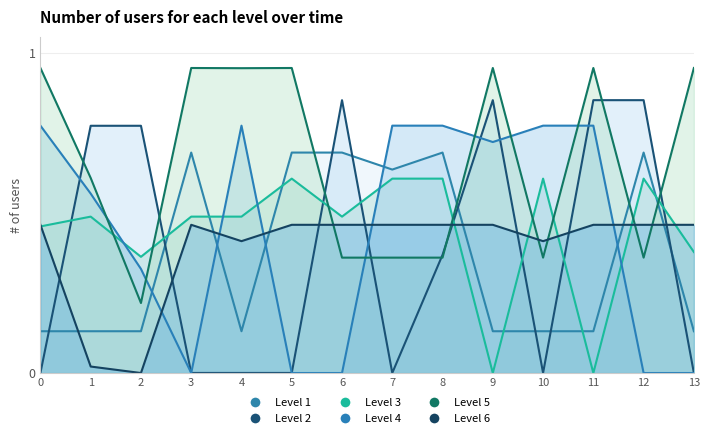

What is the approximate value of Level 3 at 0?

0.5